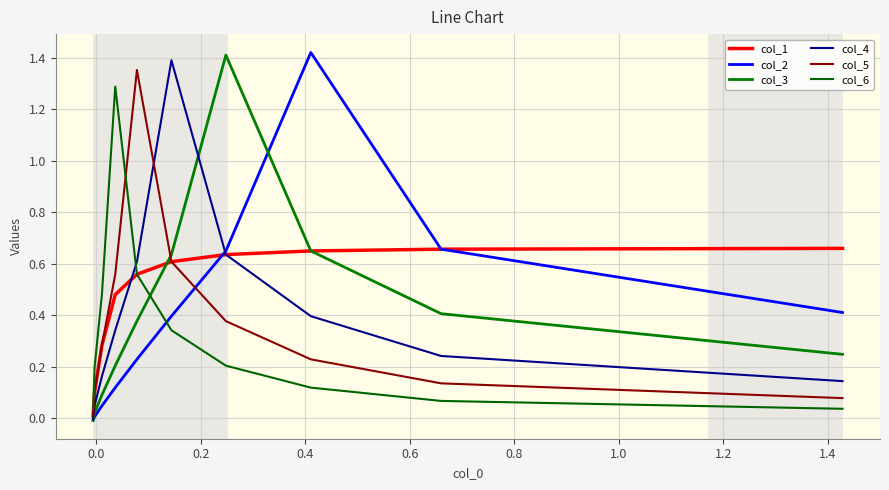

What are all the series names shown in the legend?

col_1, col_2, col_3, col_4, col_5, col_6